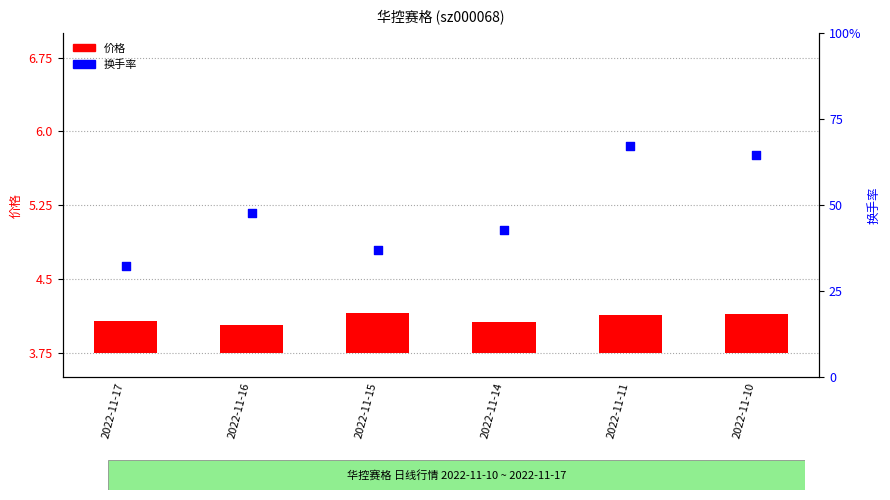

At how many categories does at least one series exceed 1?

6